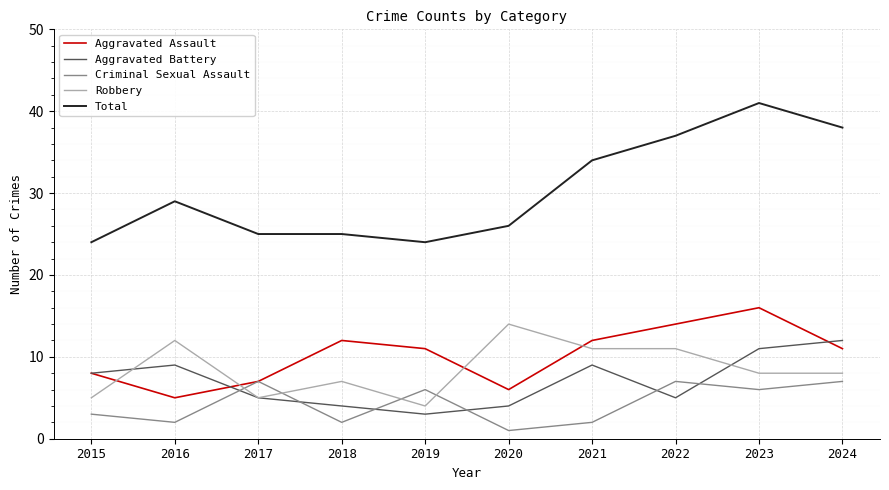

What is the smallest value displayed?

1